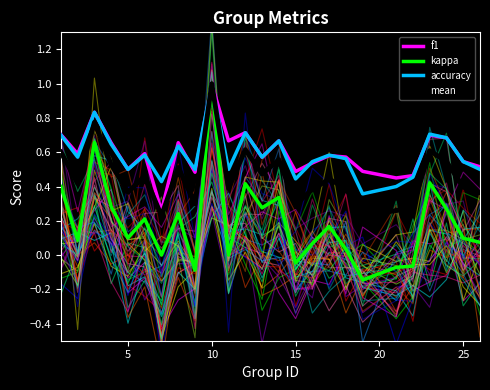

Rank the series by their maximum value, from highest to lowest.

f1, kappa, accuracy, mean